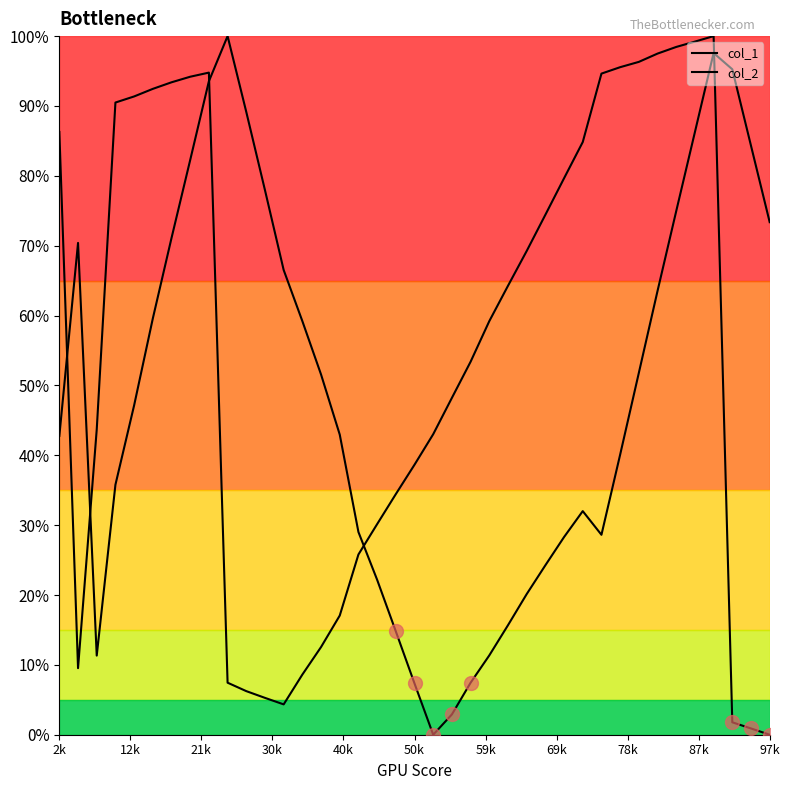

In col_1, how many points are lower than both neighbors (excluding endpoints)?

3